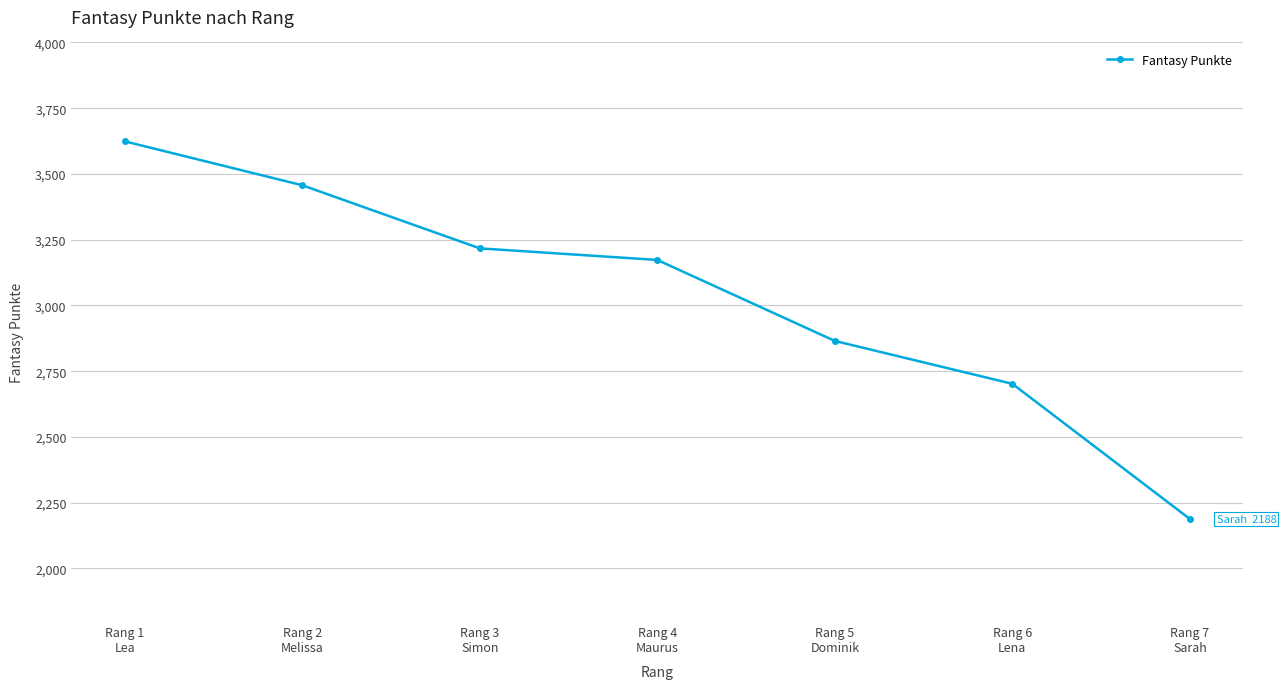

True or false: there are more than 1 points higher than both neighbors.

False